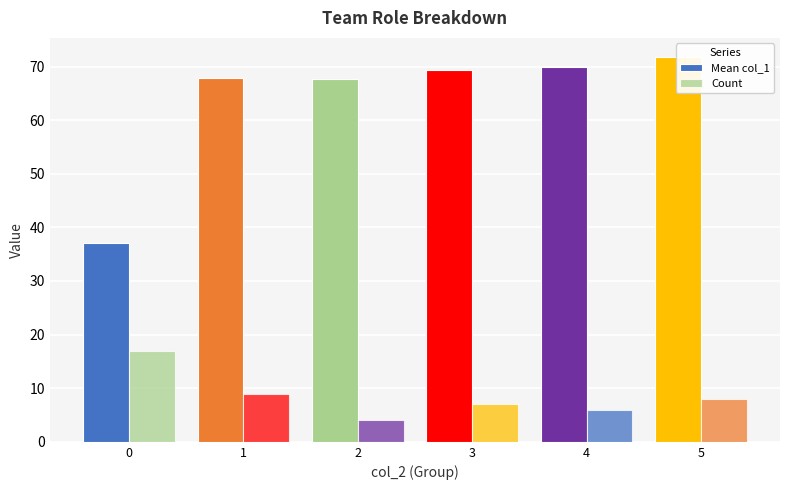

The value of Count at 0 is 25.8. True or false?

False